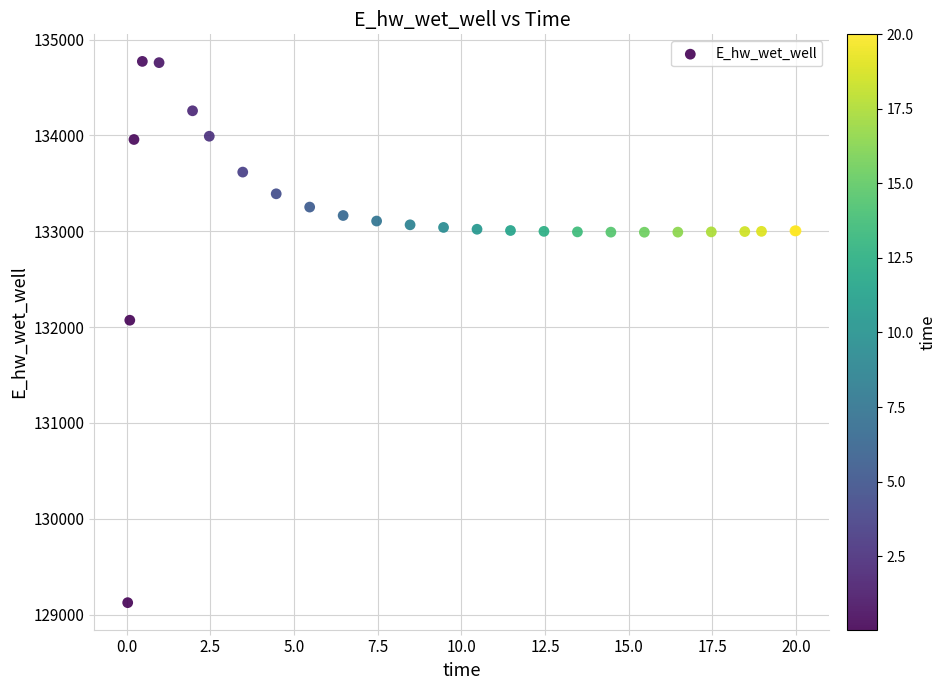

What Y value in the scatter plot is closest to 131948?

132072.0